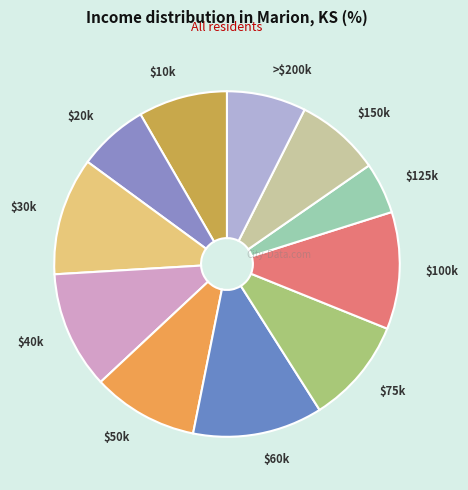

What is the smallest slice in the pie chart?

$125k